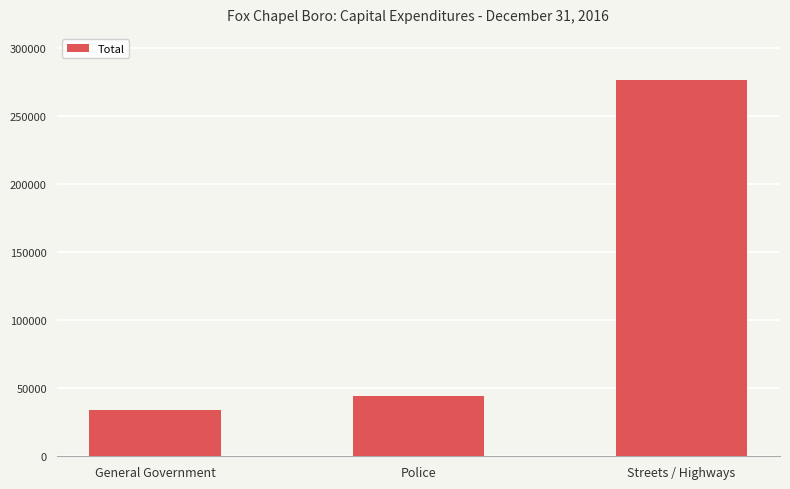

List the labels in order of value, smallest first.

General Government, Police, Streets / Highways